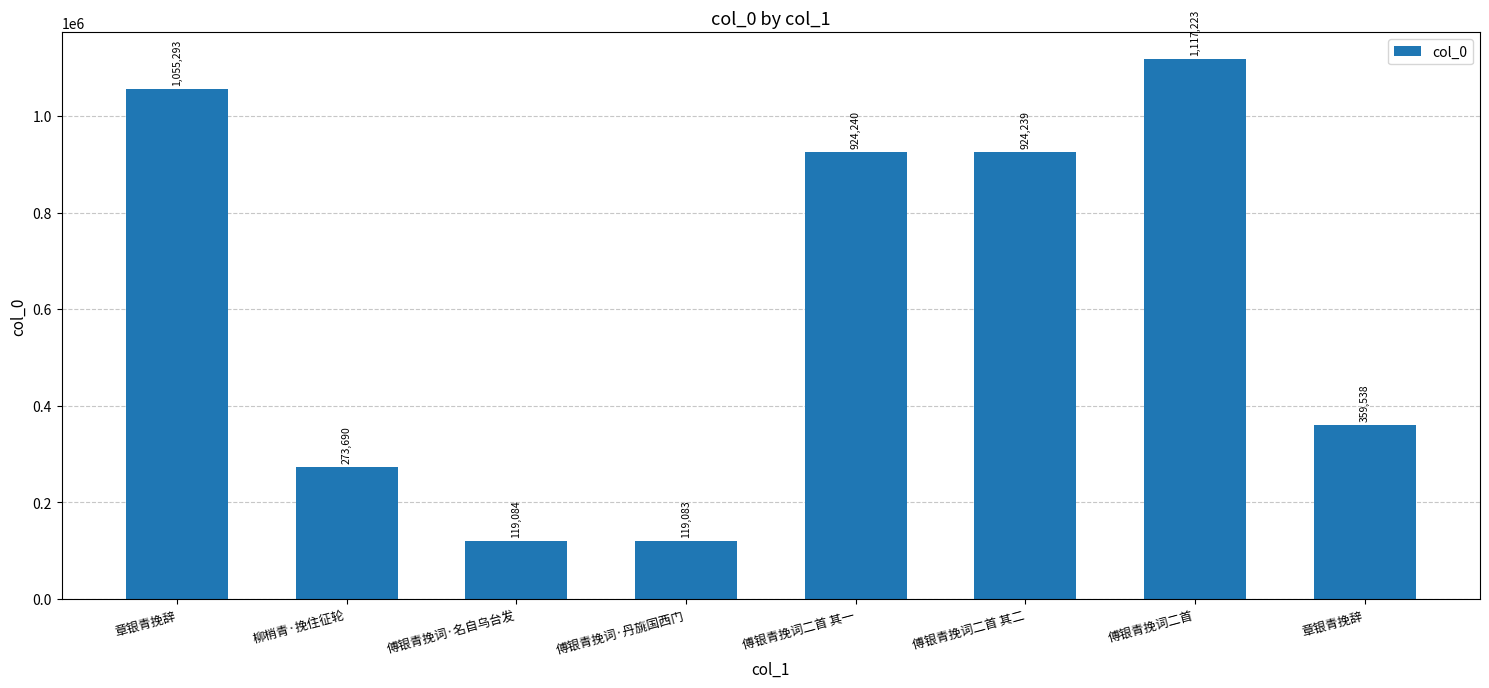

How many series are shown in this chart?

1